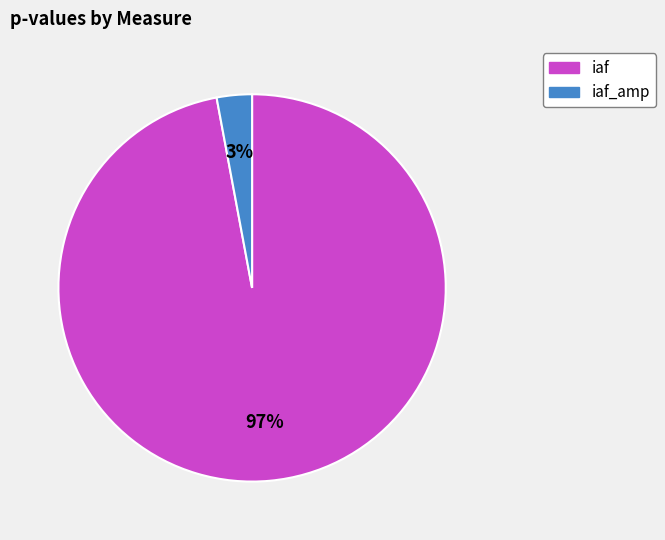

What is the smallest slice in the pie chart?

iaf_amp